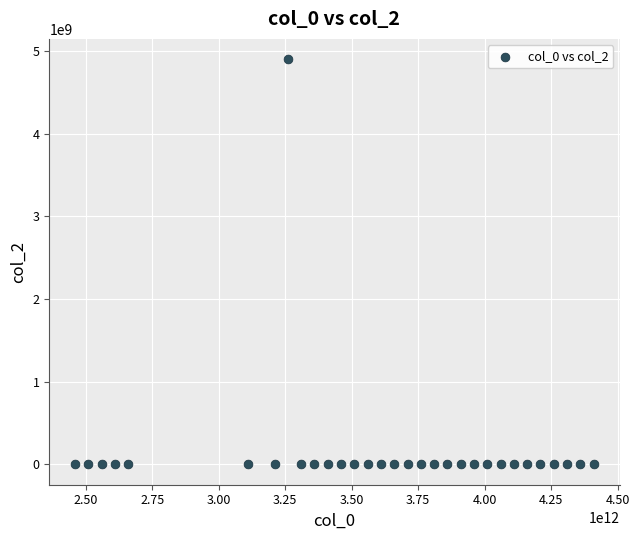

What is the range of Y values (max minus min)?

4901388810.0